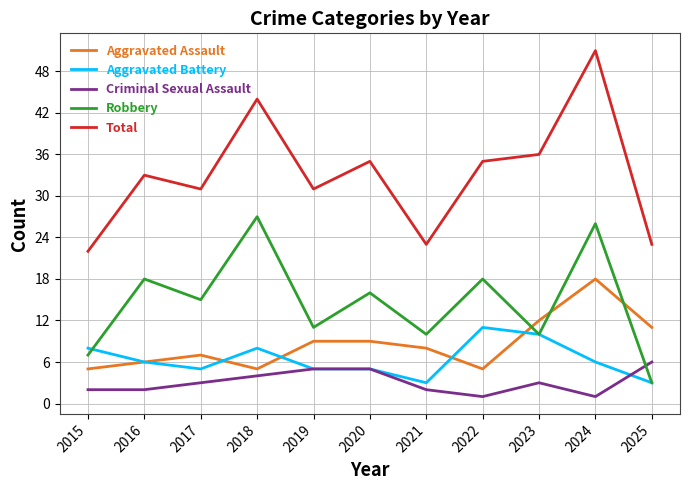

At which category is the sum across all series the highest?

2024